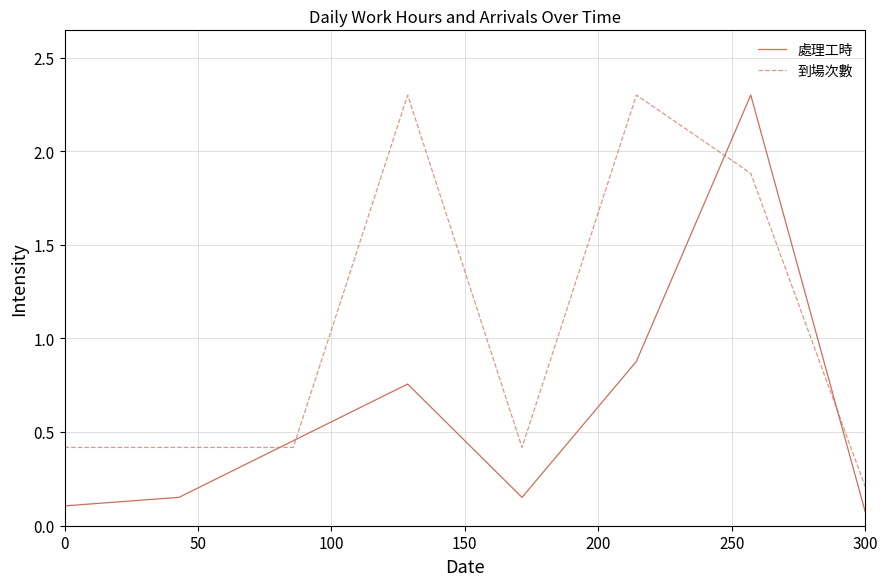

Which series has the largest total across all categories?

到場次數